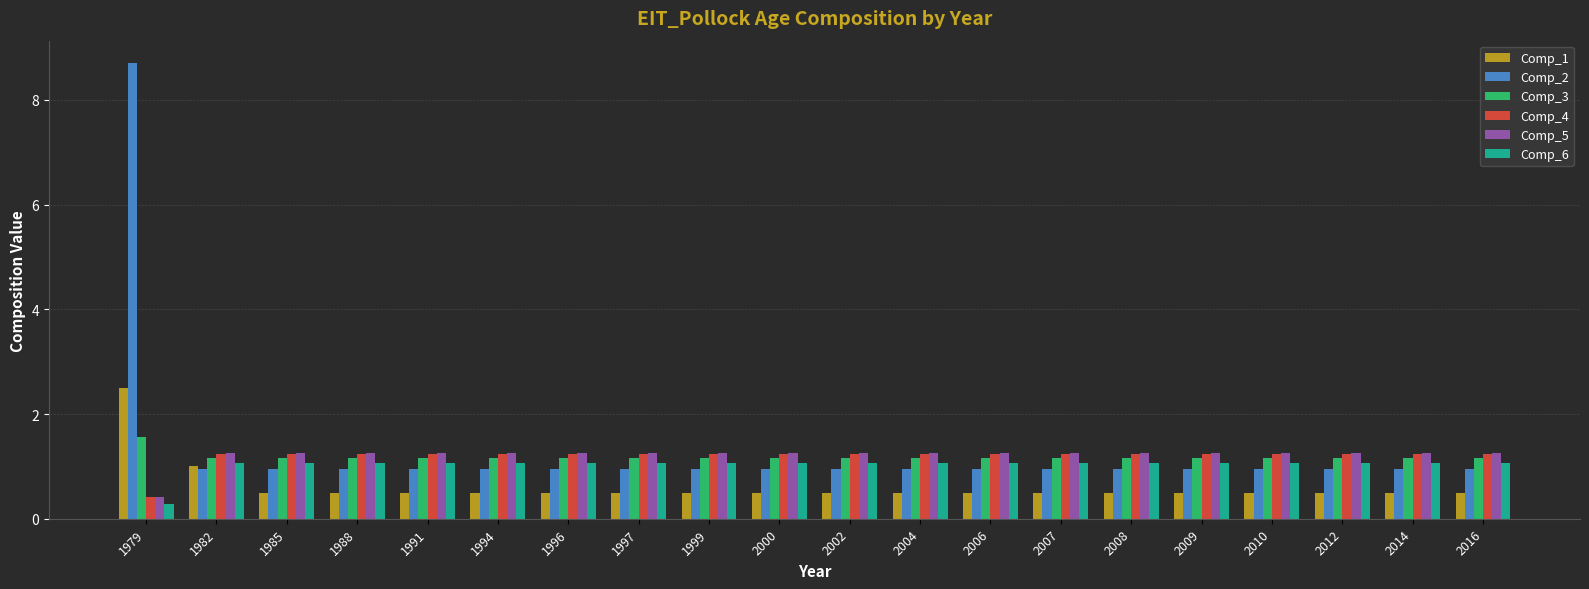

What is the difference between the maximum and minimum values in the Comp_6 series?

0.8